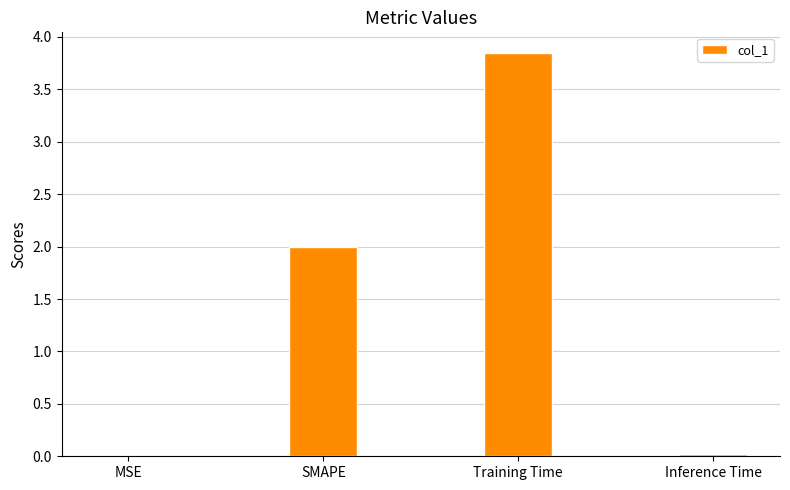

What is the change in value from SMAPE to Training Time?

+1.9